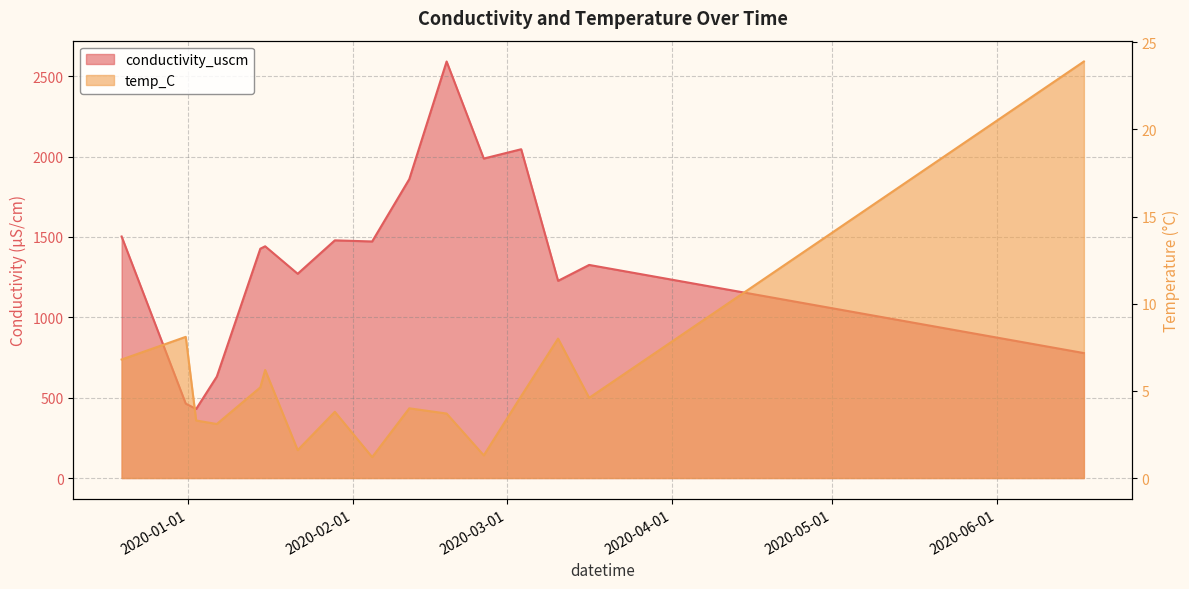

What is the difference between the maximum and minimum values in the temp_C series?

22.7